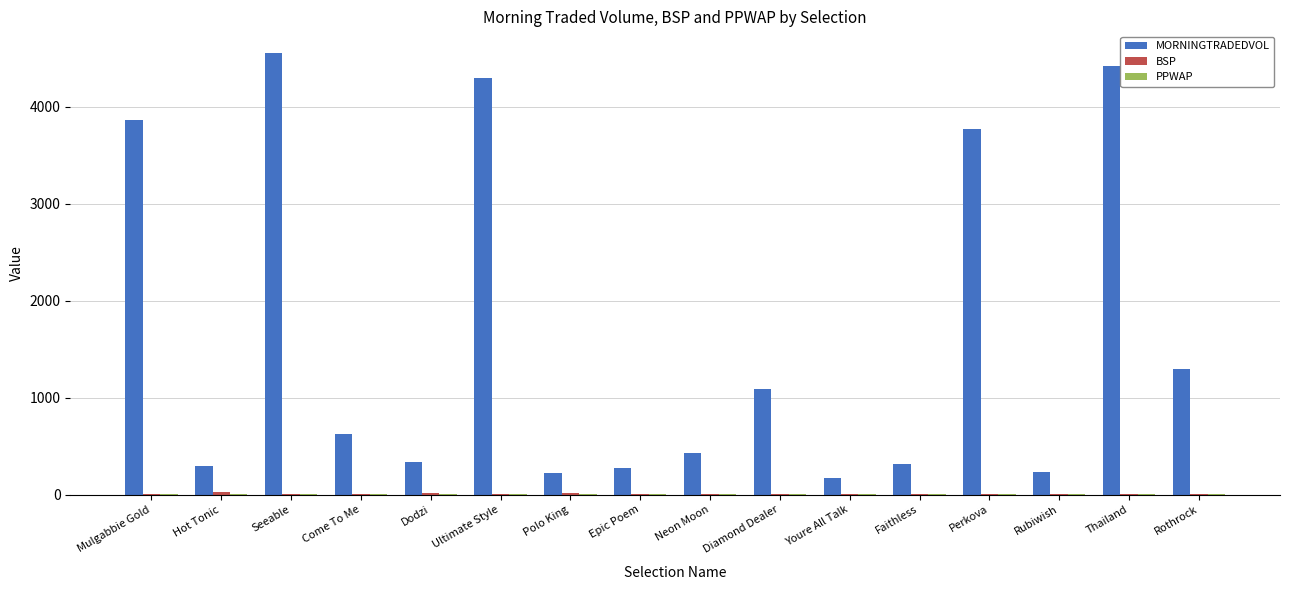

The value of MORNINGTRADEDVOL at Rothrock is 1296.0. True or false?

True